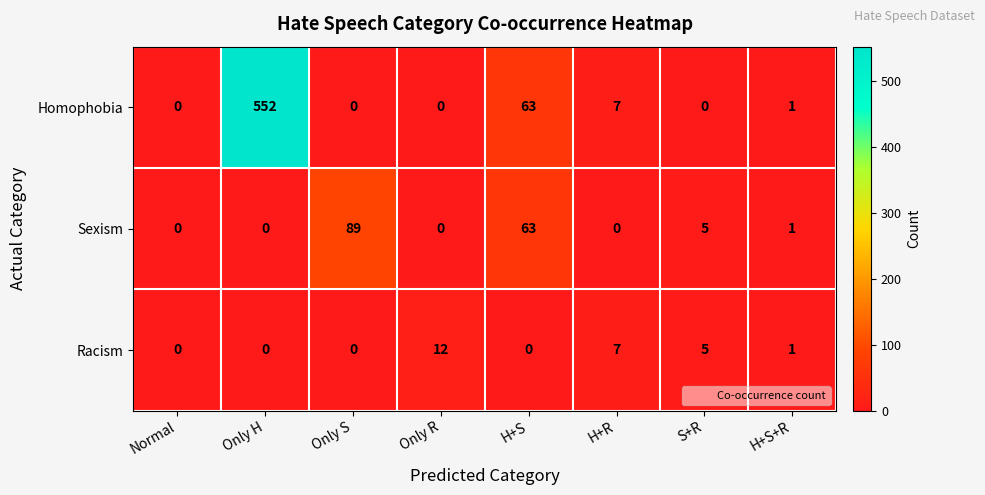

How many distinct data groups are displayed?

3